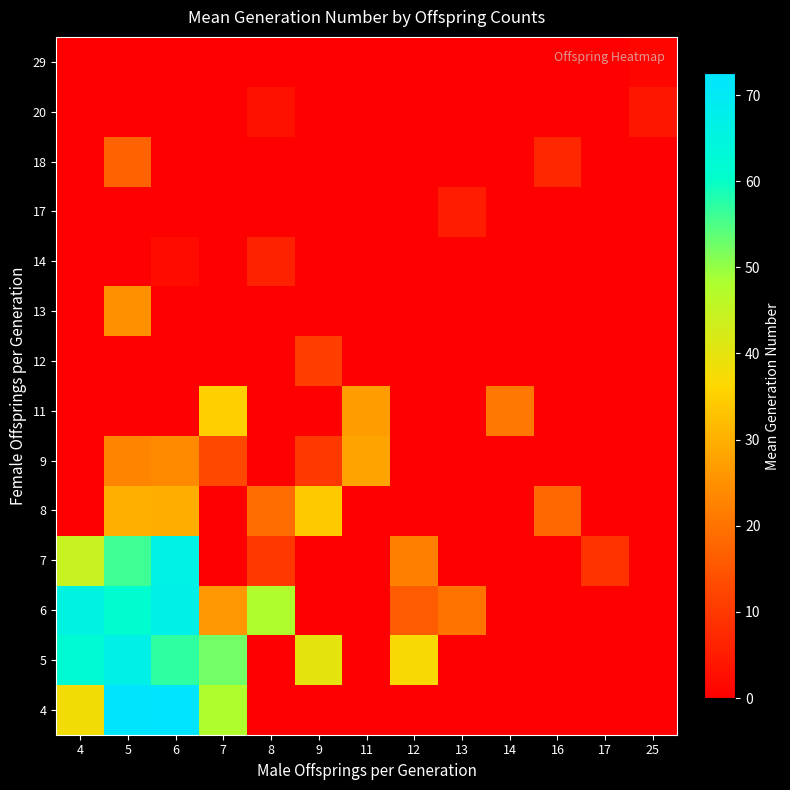

Reading left to right, list all the values displayed in this chart.

4: 4=38.0	5=72.2	6=72.5	7=48.0	8=0.0	9=0.0	11=0.0	12=0.0	13=0.0	14=0.0	16=0.0	17=0.0	25=0.0
5: 4=62.0	5=67.2	6=57.2	7=52.5	8=0.0	9=40.0	11=0.0	12=37.0	13=0.0	14=0.0	16=0.0	17=0.0	25=0.0
6: 4=65.5	5=61.1	6=67.0	7=26.0	8=48.0	9=0.0	11=0.0	12=16.0	13=20.0	14=0.0	16=0.0	17=0.0	25=0.0
7: 4=44.3	5=56.0	6=66.7	7=0.0	8=10.0	9=0.0	11=0.0	12=22.0	13=0.0	14=0.0	16=0.0	17=9.0	25=0.0
8: 4=0.0	5=30.0	6=29.7	7=0.0	8=19.0	9=34.0	11=0.0	12=0.0	13=0.0	14=0.0	16=18.0	17=0.0	25=0.0
9: 4=0.0	5=23.0	6=24.0	7=13.0	8=0.0	9=10.0	11=28.0	12=0.0	13=0.0	14=0.0	16=0.0	17=0.0	25=0.0
11: 4=0.0	5=0.0	6=0.0	7=35.0	8=0.0	9=0.0	11=27.0	12=0.0	13=0.0	14=21.0	16=0.0	17=0.0	25=0.0
12: 4=0.0	5=0.0	6=0.0	7=0.0	8=0.0	9=11.0	11=0.0	12=0.0	13=0.0	14=0.0	16=0.0	17=0.0	25=0.0
13: 4=0.0	5=25.0	6=0.0	7=0.0	8=0.0	9=0.0	11=0.0	12=0.0	13=0.0	14=0.0	16=0.0	17=0.0	25=0.0
14: 4=0.0	5=0.0	6=2.0	7=0.0	8=6.0	9=0.0	11=0.0	12=0.0	13=0.0	14=0.0	16=0.0	17=0.0	25=0.0
17: 4=0.0	5=0.0	6=0.0	7=0.0	8=0.0	9=0.0	11=0.0	12=0.0	13=5.0	14=0.0	16=0.0	17=0.0	25=0.0
18: 4=0.0	5=17.0	6=0.0	7=0.0	8=0.0	9=0.0	11=0.0	12=0.0	13=0.0	14=0.0	16=7.0	17=0.0	25=0.0
20: 4=0.0	5=0.0	6=0.0	7=0.0	8=3.0	9=0.0	11=0.0	12=0.0	13=0.0	14=0.0	16=0.0	17=0.0	25=4.0
29: 4=0.0	5=0.0	6=0.0	7=0.0	8=0.0	9=0.0	11=0.0	12=0.0	13=0.0	14=0.0	16=0.0	17=0.0	25=1.0